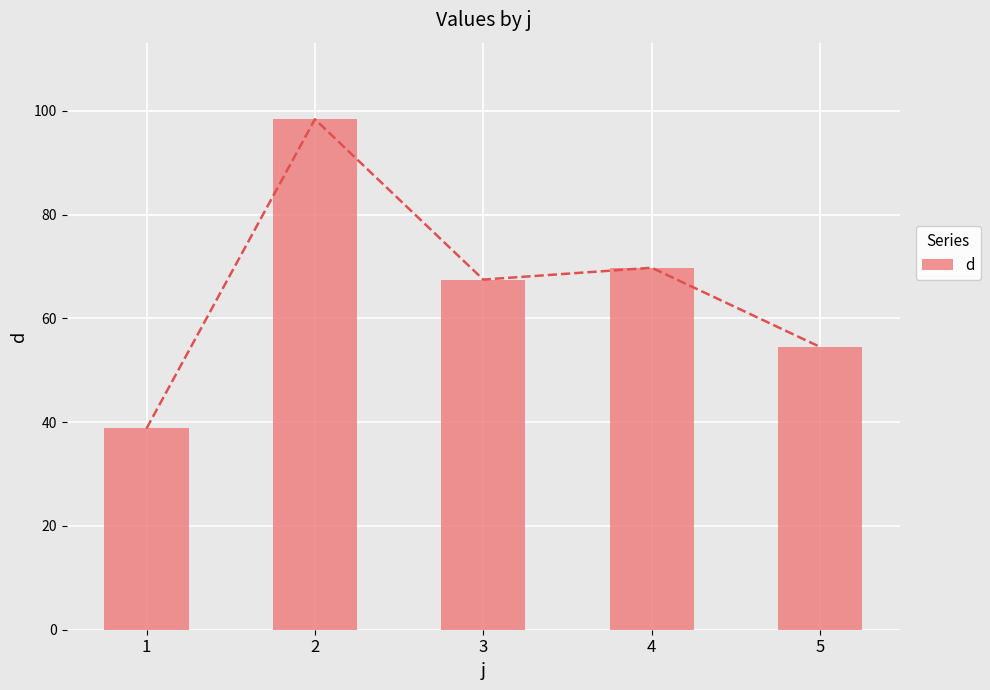

Reading right to left, transcribe all the data shown in this chart.

54.5	69.8	67.5	98.4	38.8